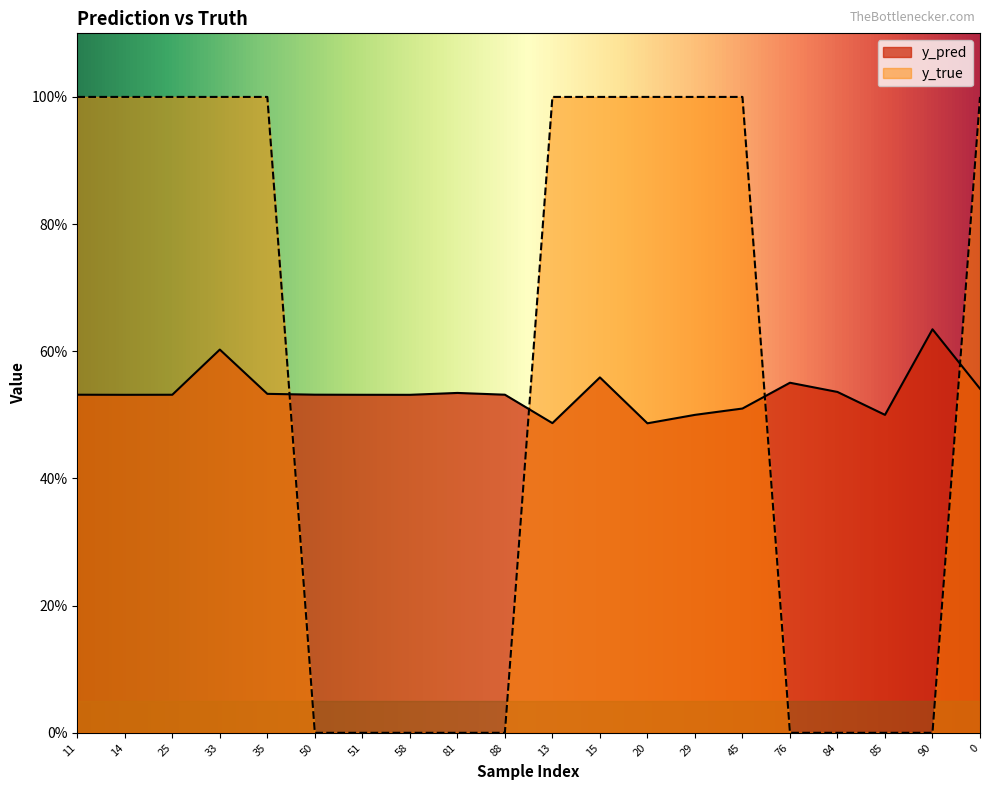

Which series changed the most between 13 and 0?

y_pred